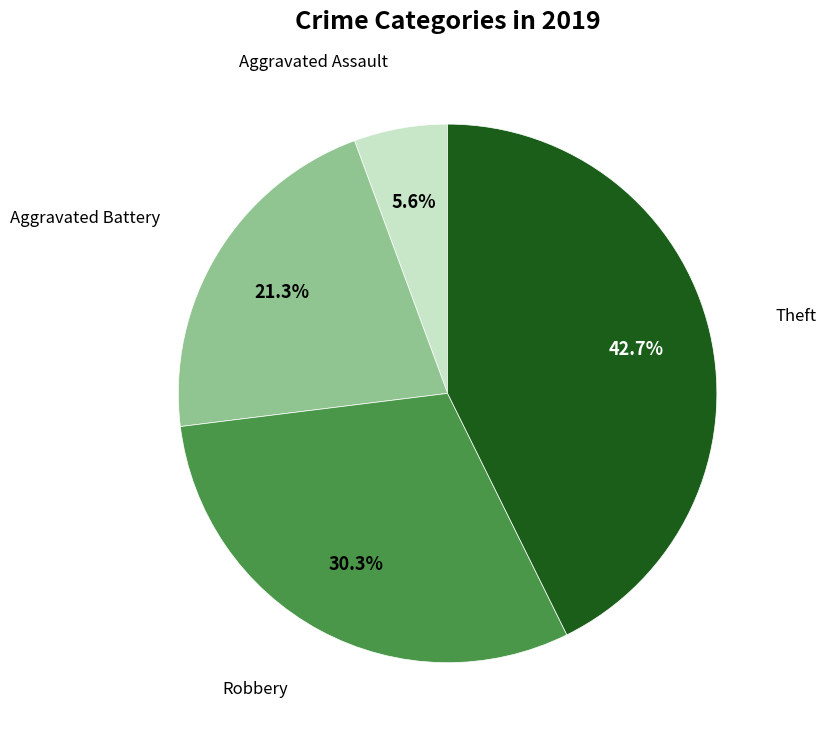

The Theft slice represents 43% of the pie. True or false?

True